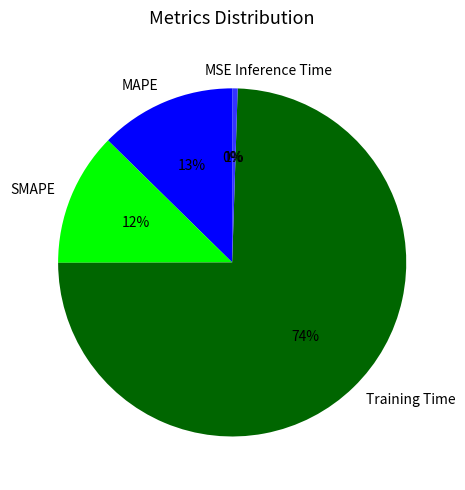

Which category has the biggest portion of the pie?

Training Time